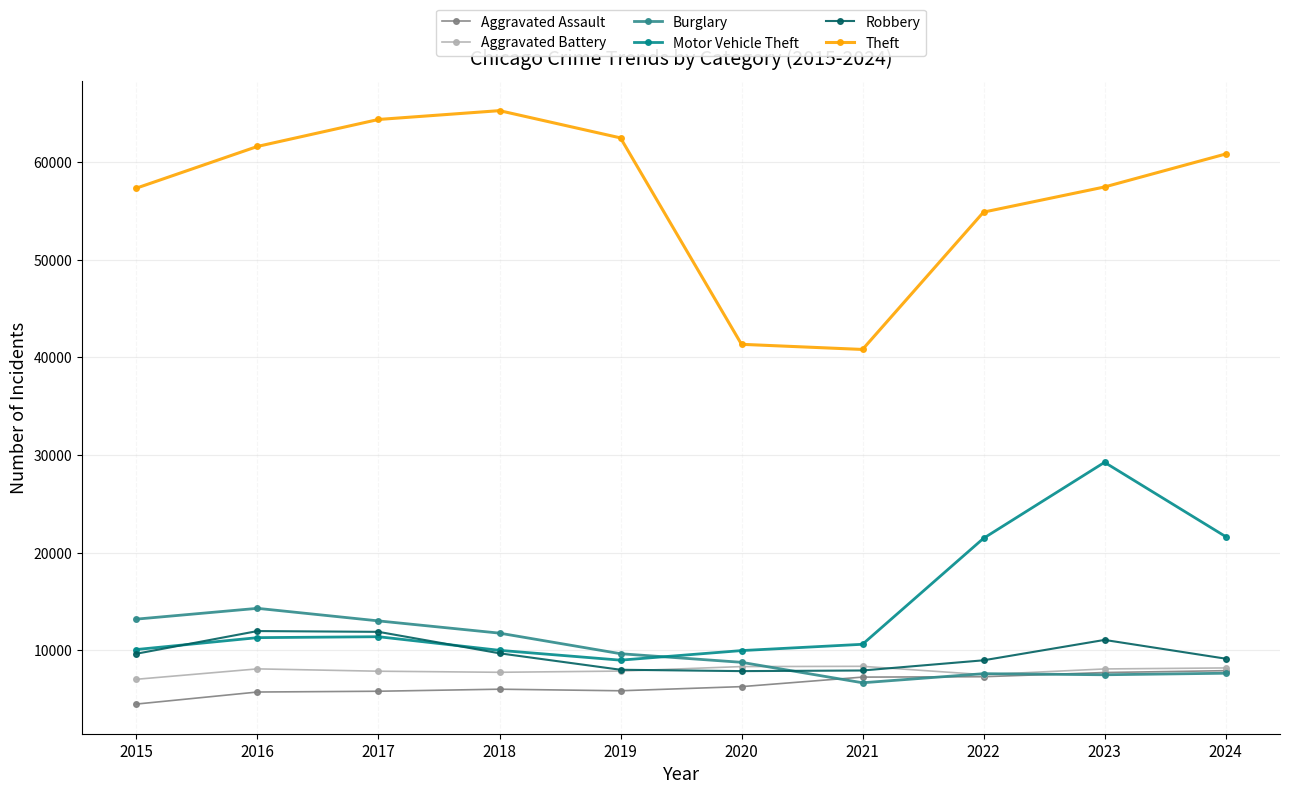

What is the minimum value for Aggravated Battery?

7019